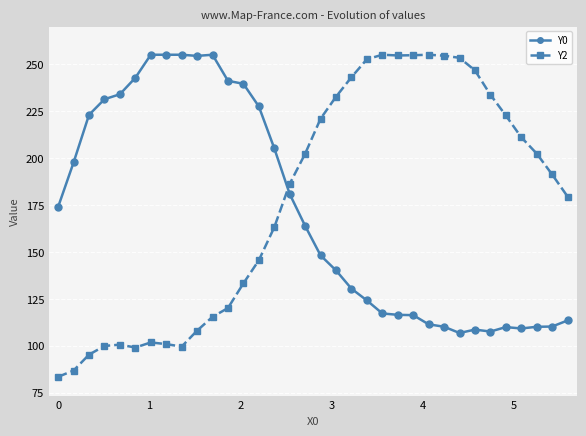

What are all the series names shown in the legend?

Y0, Y2